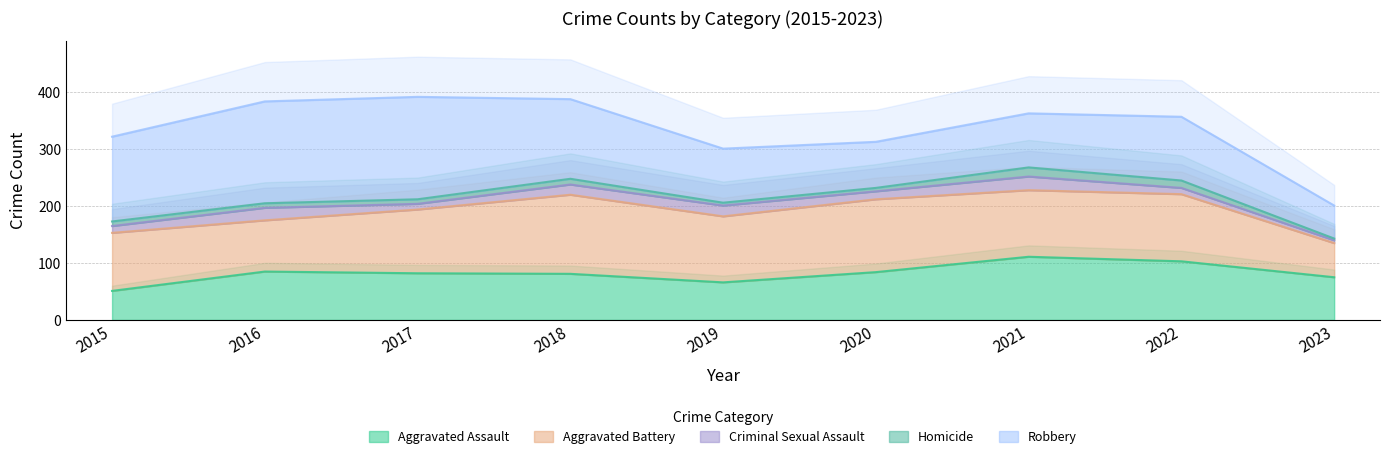

What is the value of the Aggravated Assault point at the 2nd from the left?

85